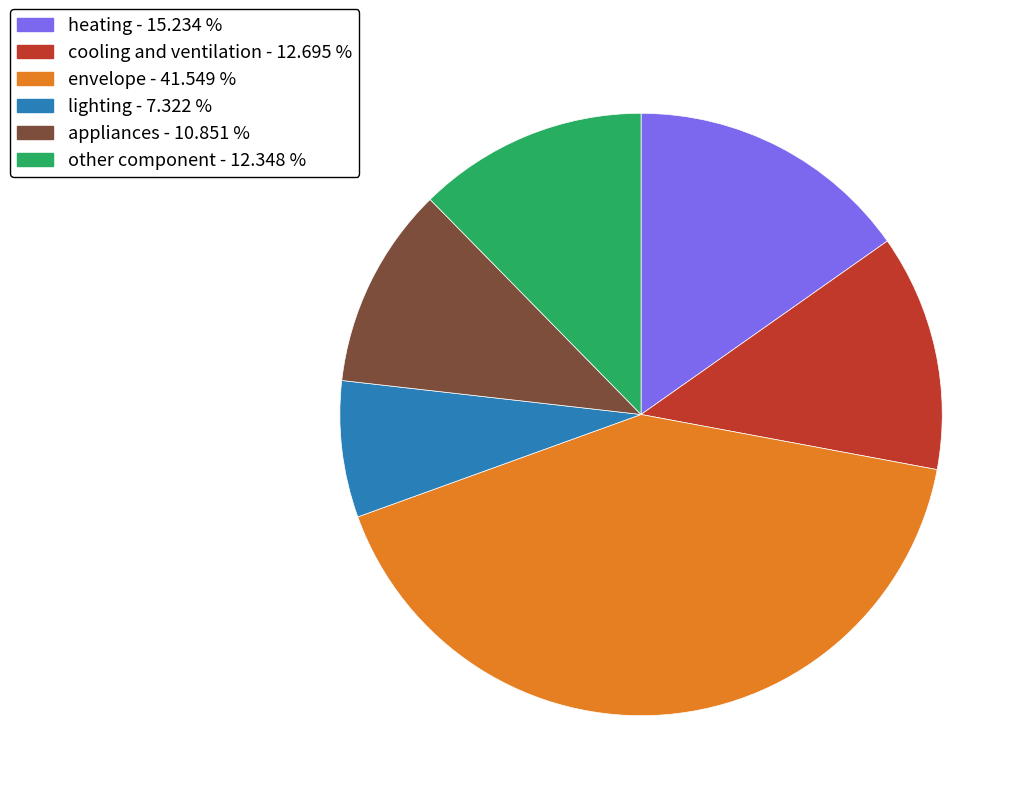

Which slice is the largest?

envelope